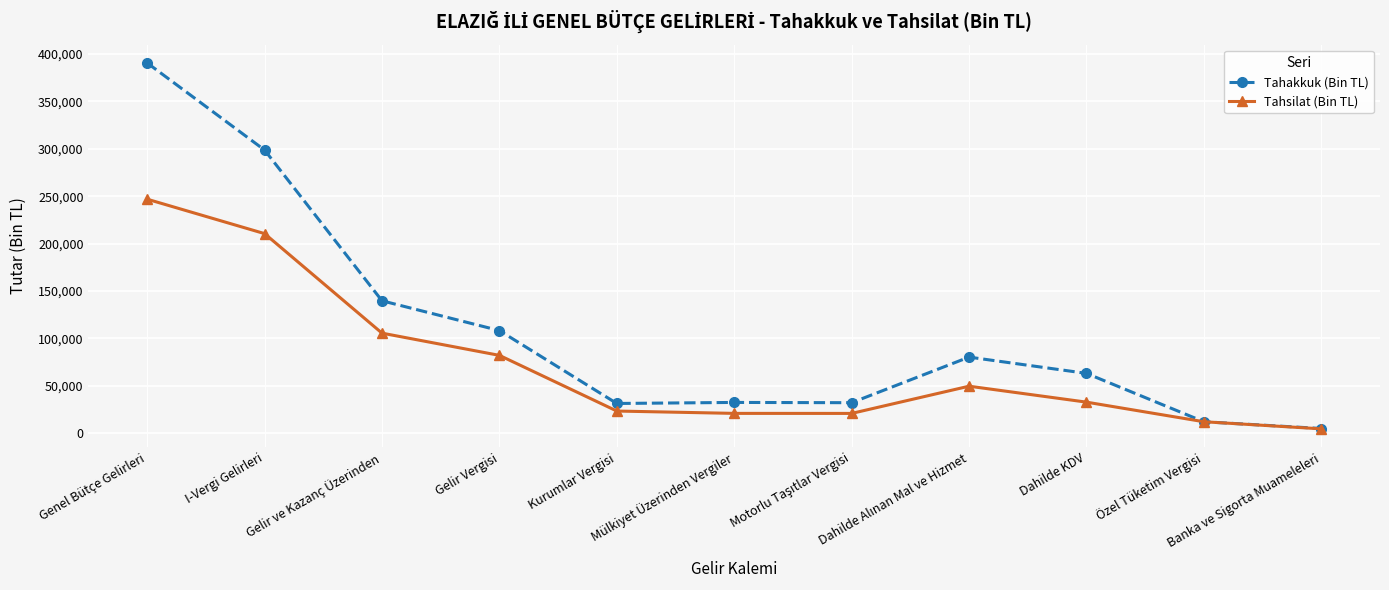

In Tahakkuk (Bin TL), how many points are lower than both neighbors (excluding endpoints)?

2